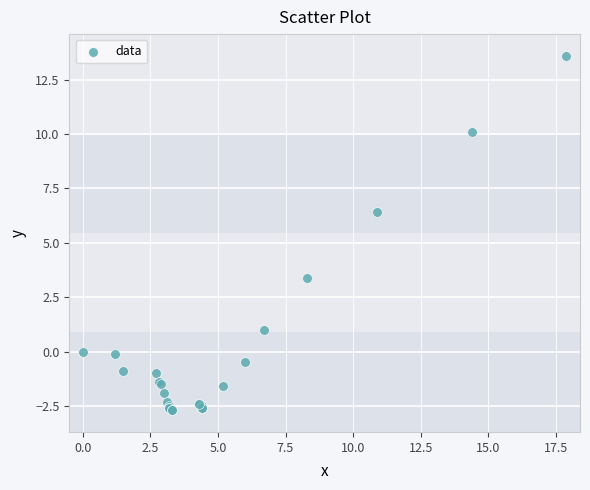

What Y value in the scatter plot is closest to 5?

6.4